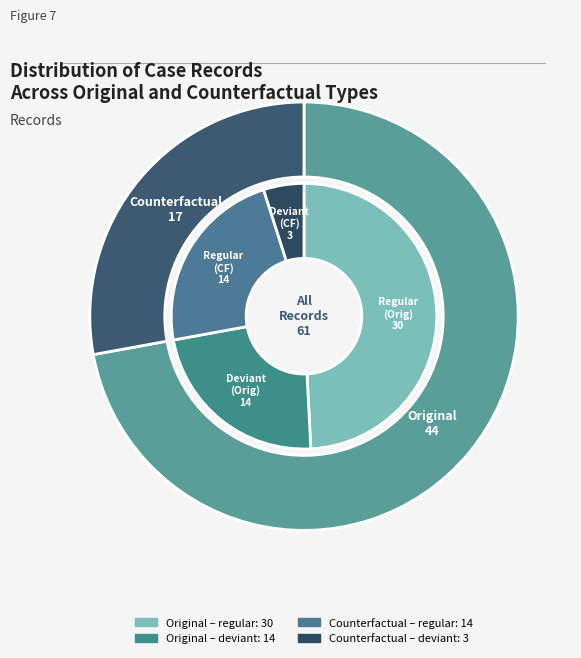

The Counterfactual slice represents 28% of the pie. True or false?

True